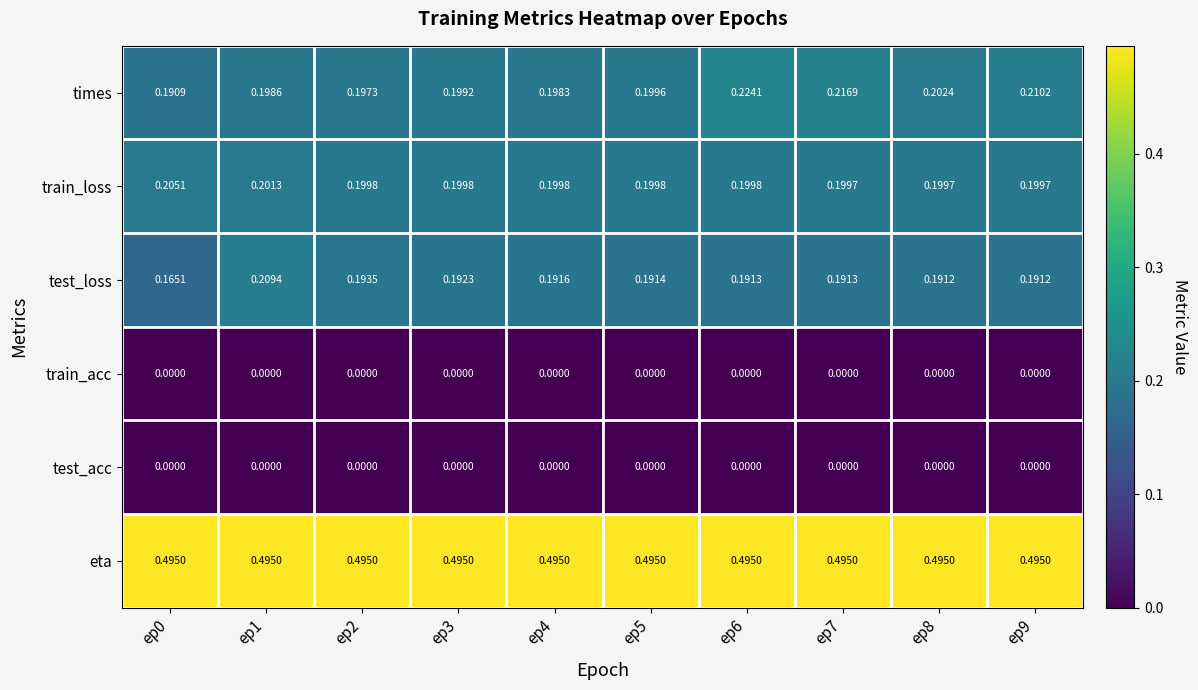

Which series has the largest range (max minus min)?

test_loss